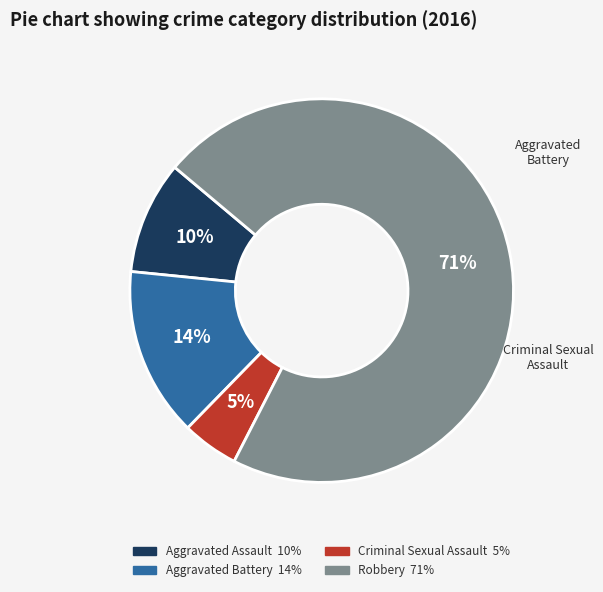

Count the number of slices in the pie.

4